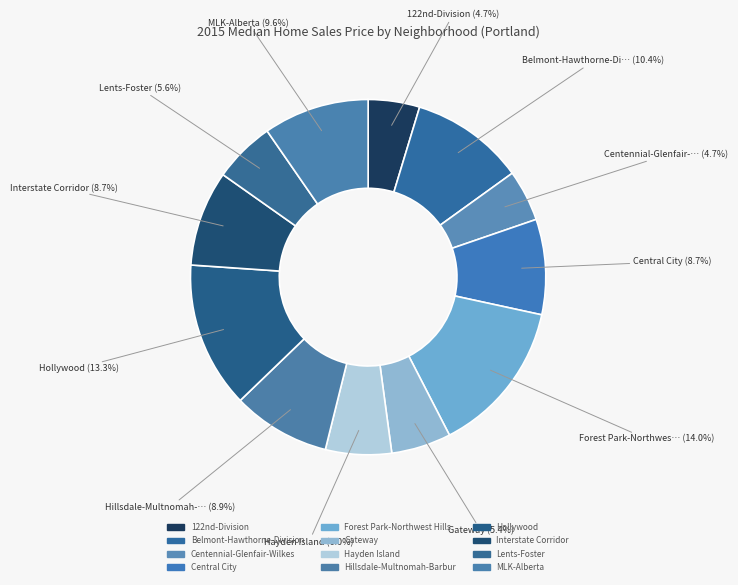

The Hayden Island slice represents 6% of the pie. True or false?

True